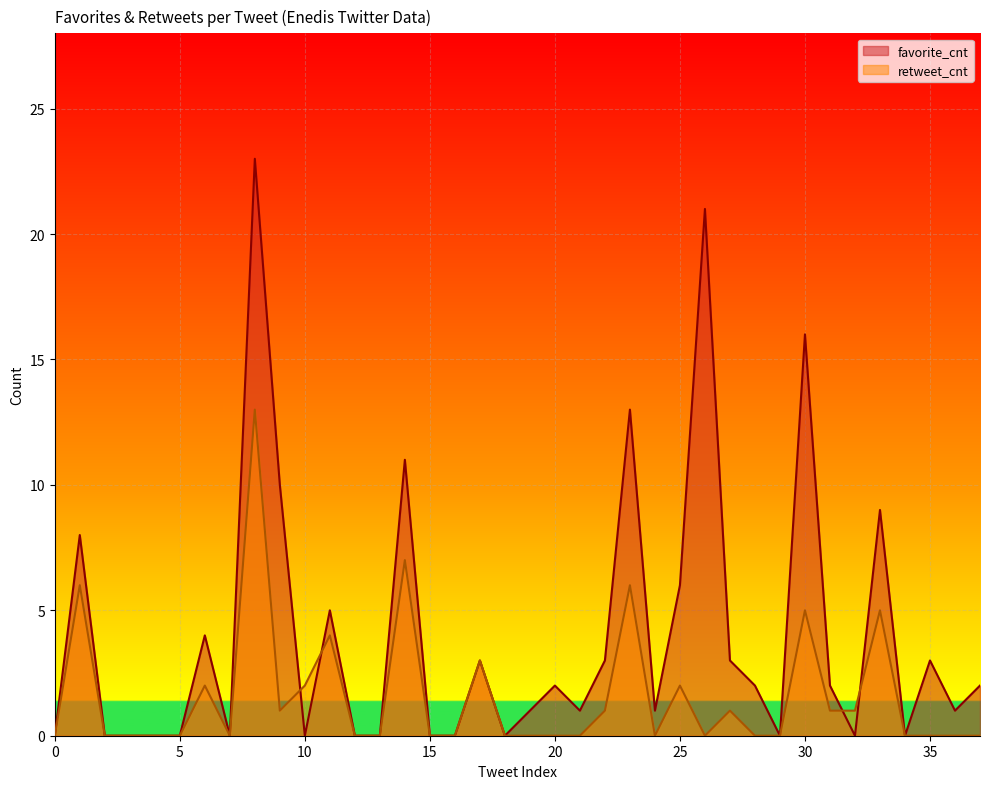

Reading left to right, list all the values displayed in this chart.

favorite_cnt: 0	8	0	0	0	0	4	0	23	10	0	5	0	0	11	0	0	3	0	1	2	1	3	13	1	6	21	3	2	0	16	2	0	9	0	3	1	2
retweet_cnt: 0	6	0	0	0	0	2	0	13	1	2	4	0	0	7	0	0	3	0	0	0	0	1	6	0	2	0	1	0	0	5	1	1	5	0	0	0	0